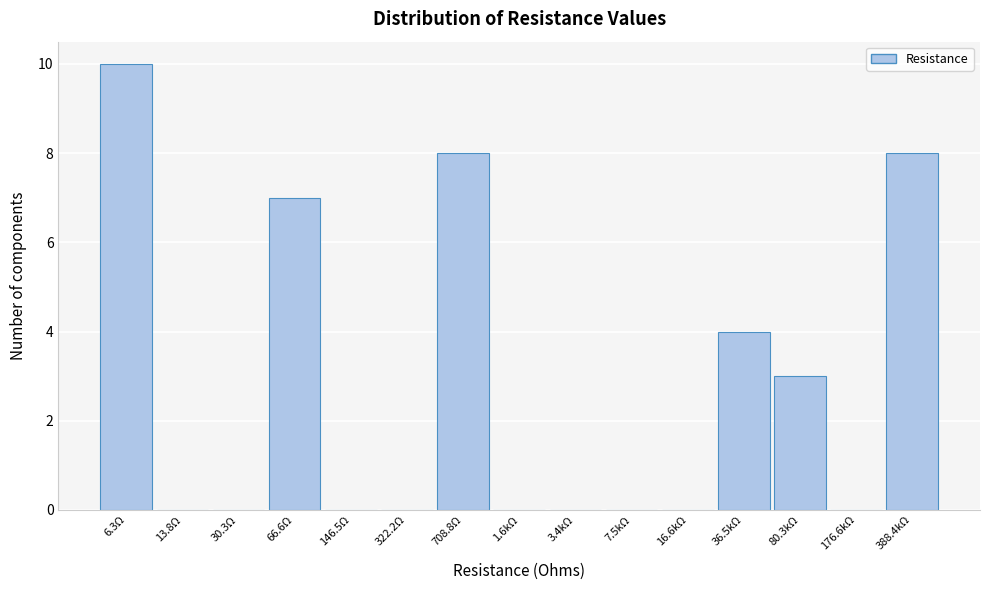

Reading left to right, transcribe all the data shown in this chart.

6.3Ω=10	13.8Ω=0	30.3Ω=0	66.6Ω=7	146.5Ω=0	322.2Ω=0	708.8Ω=8	1.6kΩ=0	3.4kΩ=0	7.5kΩ=0	16.6kΩ=0	36.5kΩ=4	80.3kΩ=3	176.6kΩ=0	388.4kΩ=8